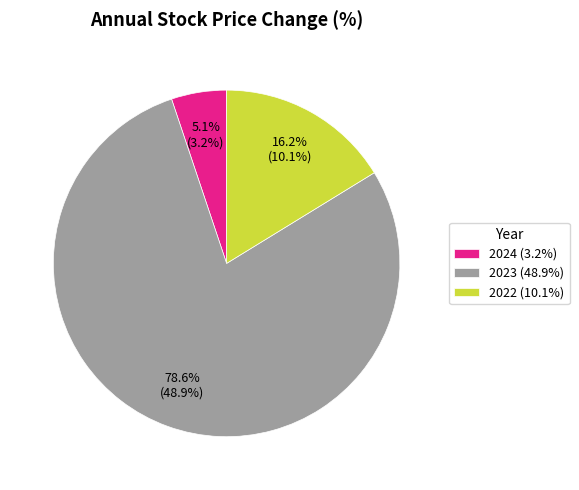

Between 2022 (10.1%) and 2024 (3.2%), which is larger?

2022 (10.1%)